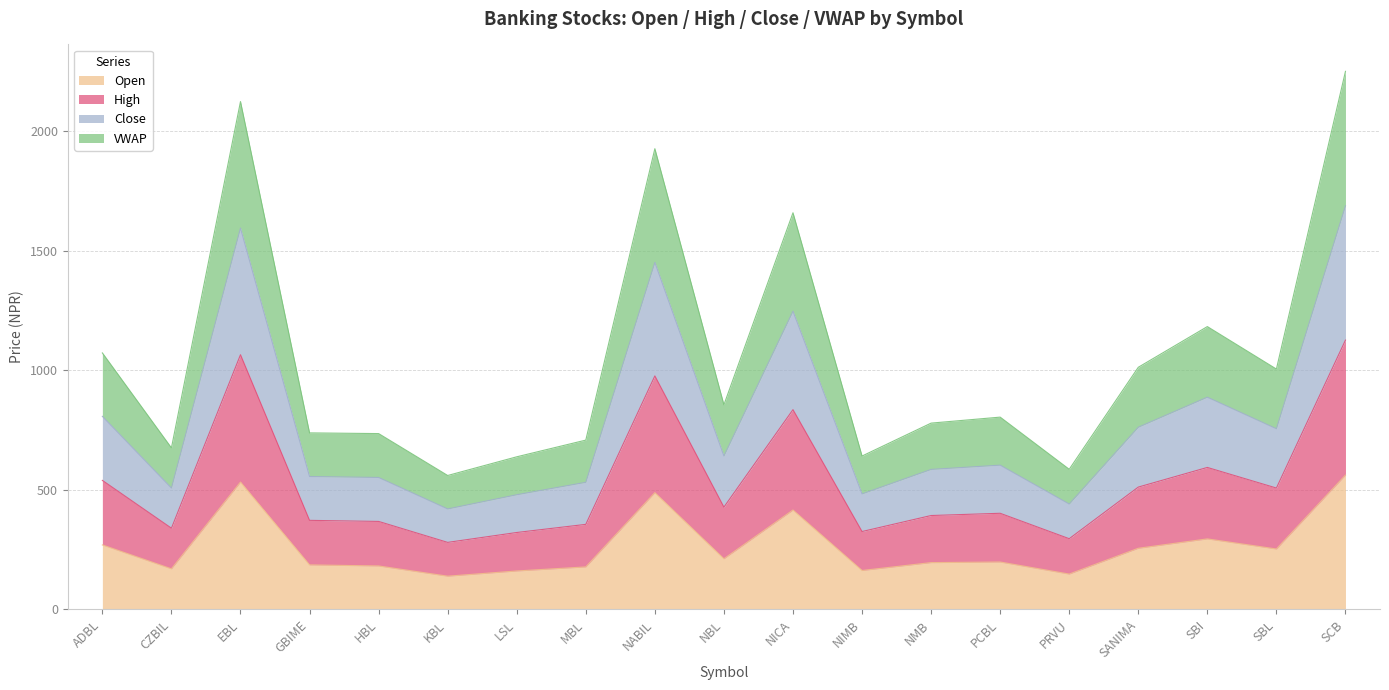

What is the greatest value displayed?

2251.6